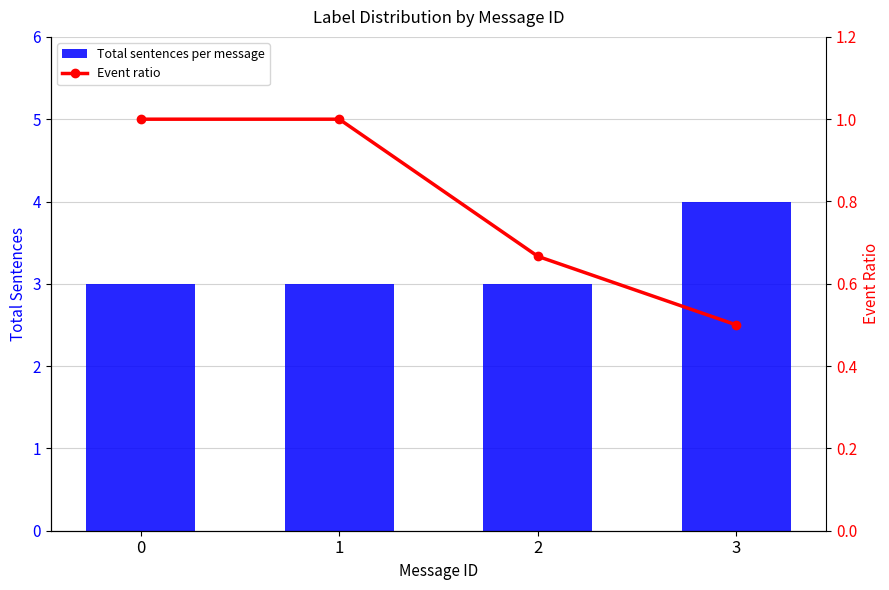

Reading left to right, extract all data points from this chart.

Total sentences per message: 3.0	3.0	3.0	4.0
Event ratio: 1.0	1.0	0.7	0.5